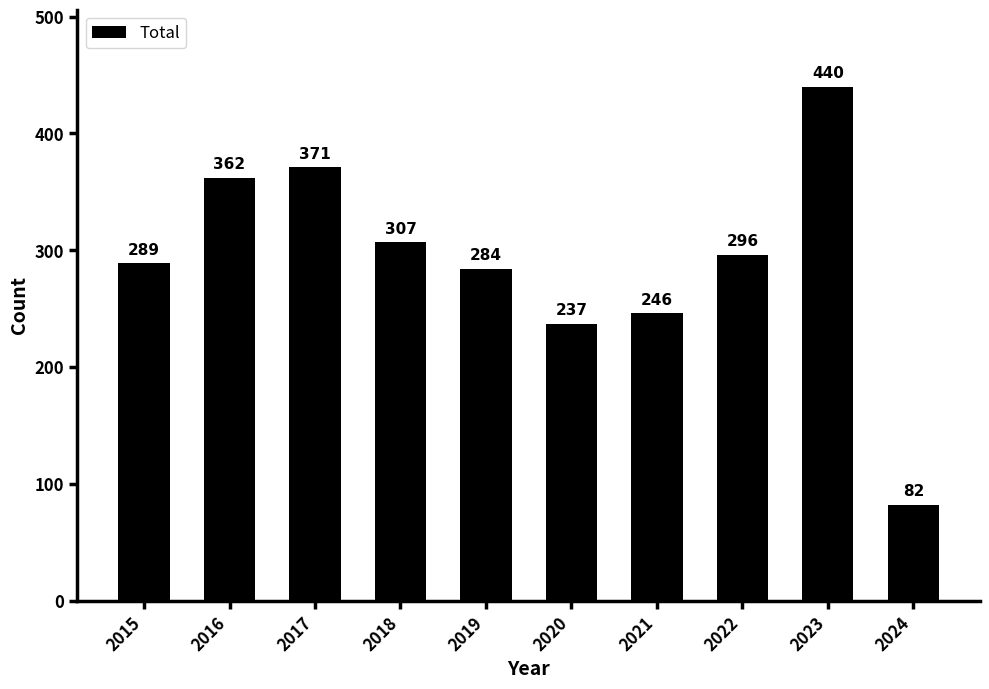

Reading right to left, extract all data points from this chart.

82	440	296	246	237	284	307	371	362	289